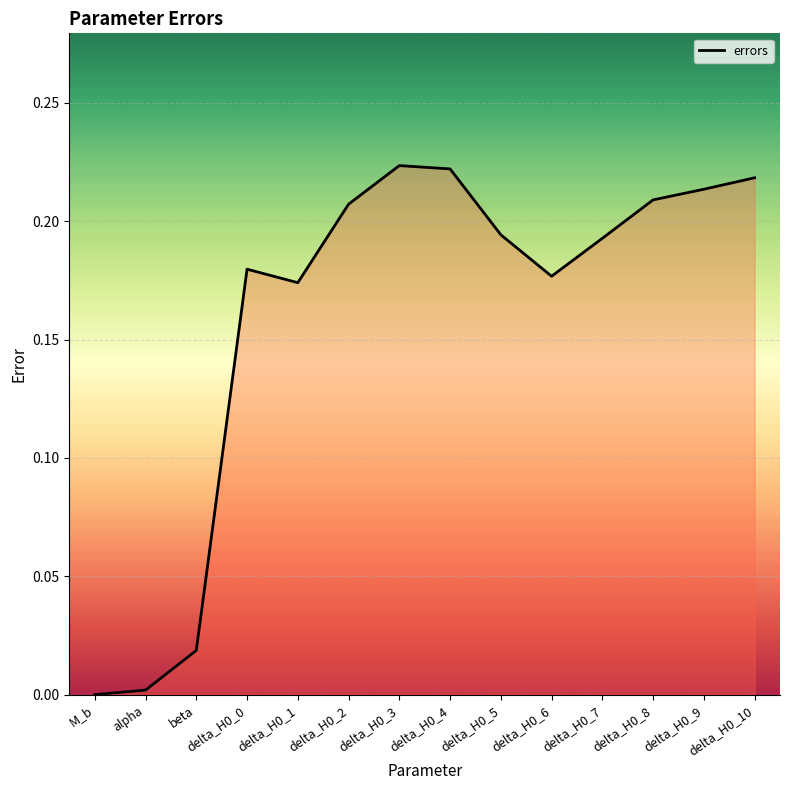

What position from the left is M_b?

1